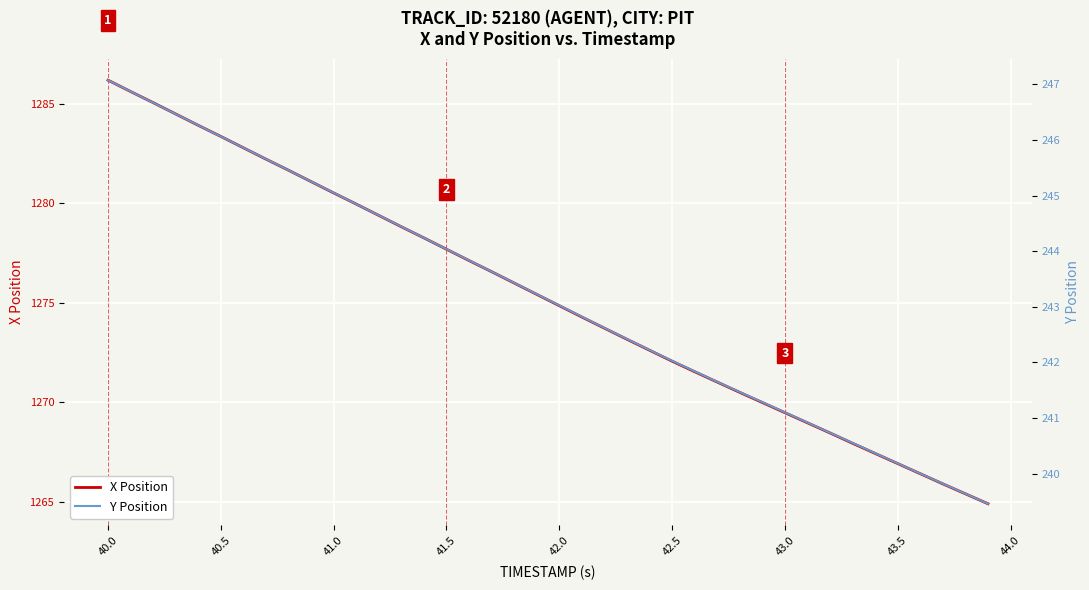

What is the minimum value shown in the chart?

239.5